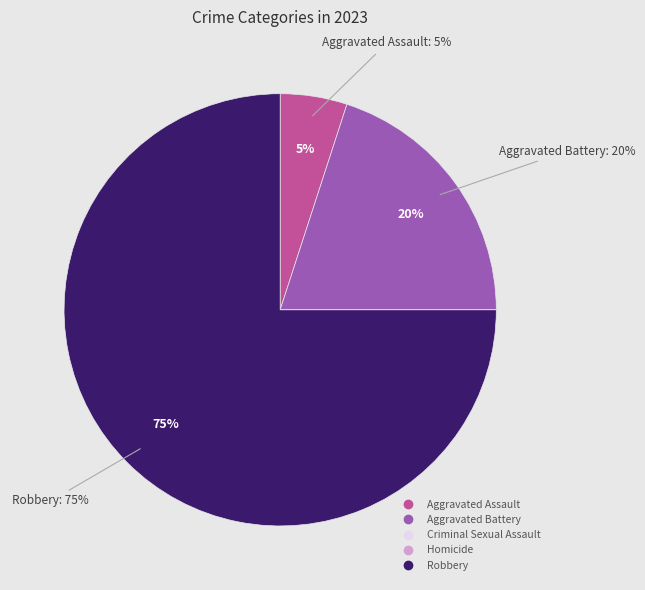

The Robbery slice represents 75% of the pie. True or false?

True